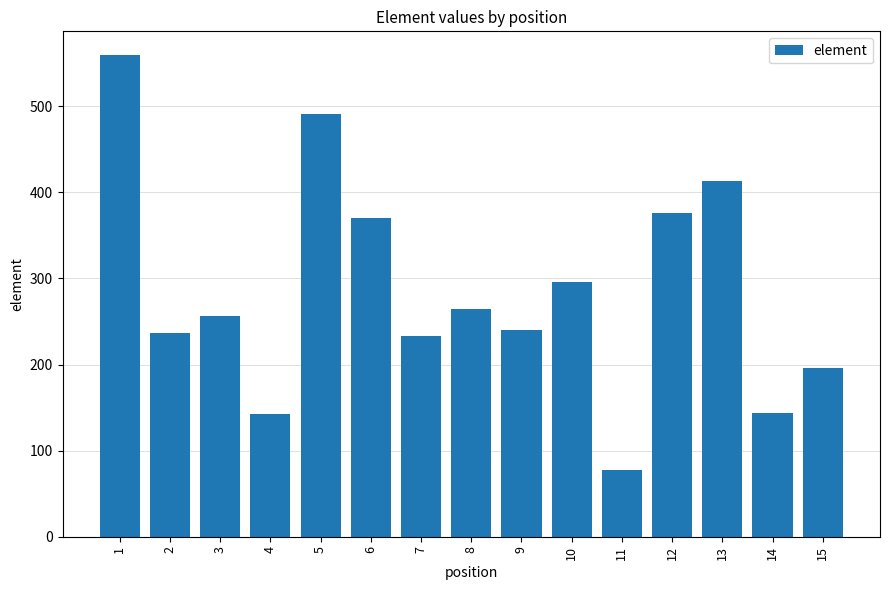

What is the change in value from 1 to 5?

-68